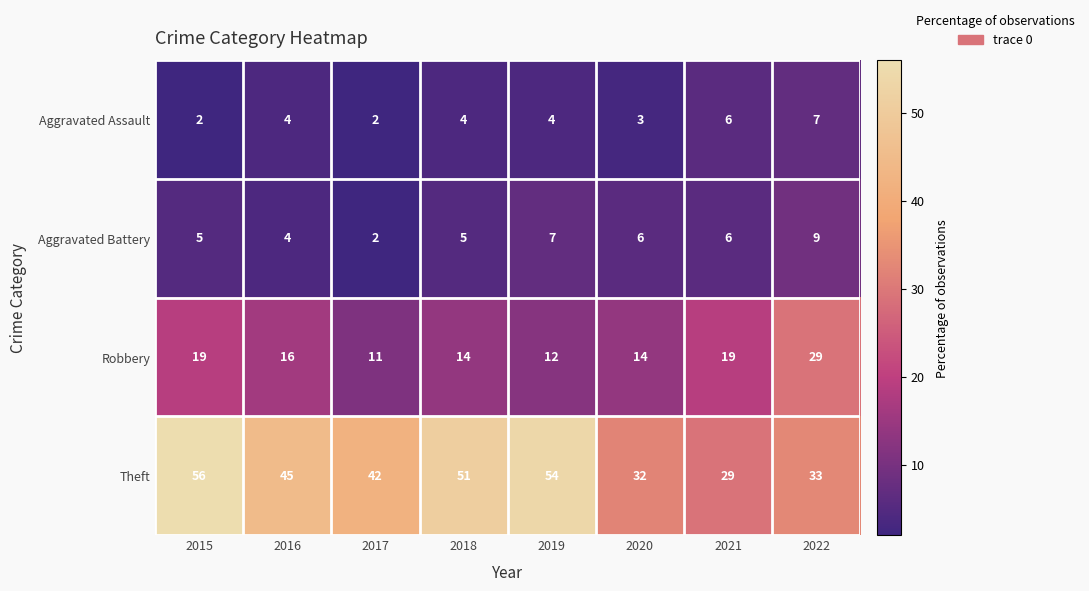

Read the Theft value at 2017, to the nearest 5.

40